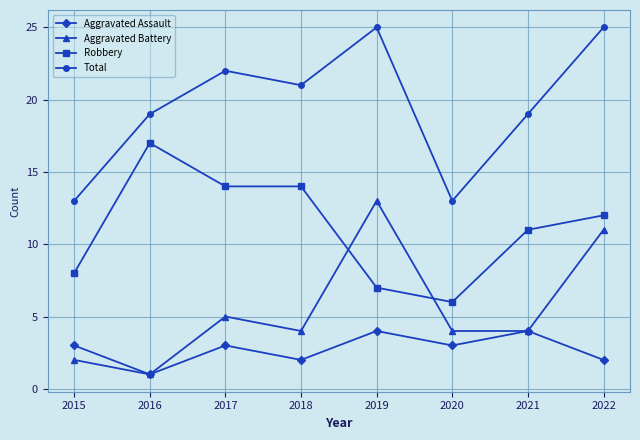

Reading left to right, extract all data points from this chart.

Aggravated Assault: 2015=3	2016=1	2017=3	2018=2	2019=4	2020=3	2021=4	2022=2
Aggravated Battery: 2015=2	2016=1	2017=5	2018=4	2019=13	2020=4	2021=4	2022=11
Robbery: 2015=8	2016=17	2017=14	2018=14	2019=7	2020=6	2021=11	2022=12
Total: 2015=13	2016=19	2017=22	2018=21	2019=25	2020=13	2021=19	2022=25